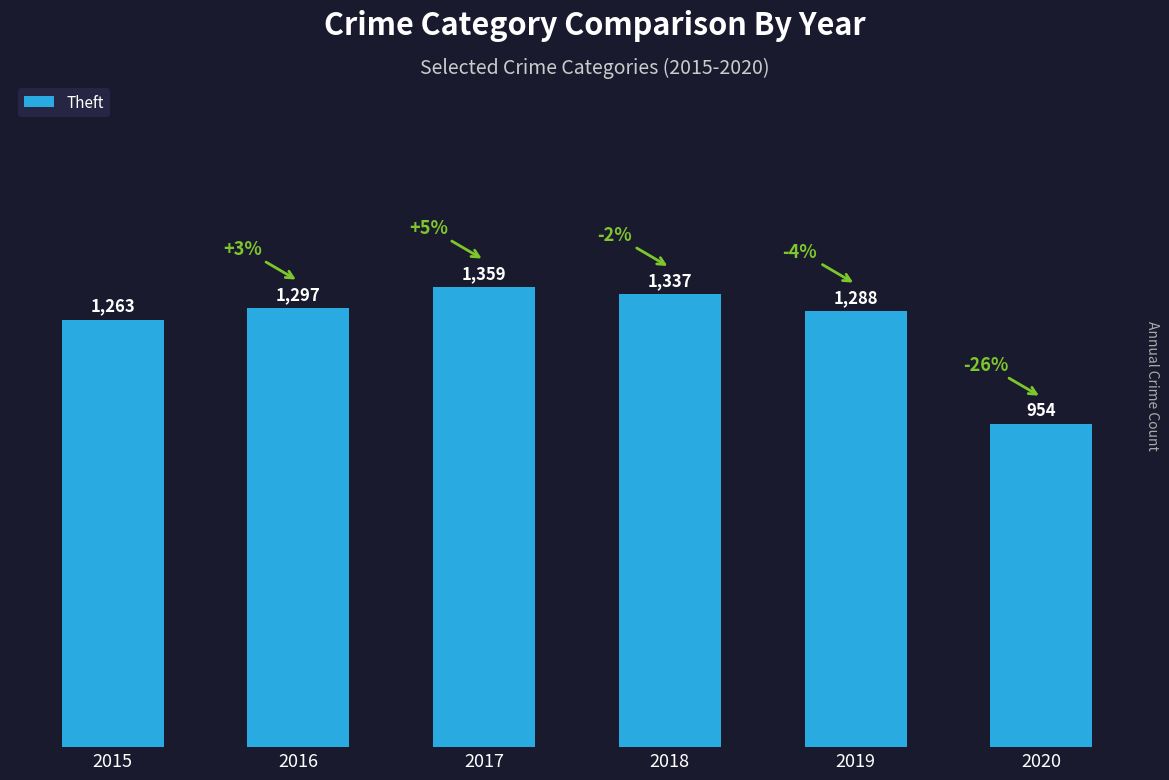

At which label is the value closest to 1156?

2015